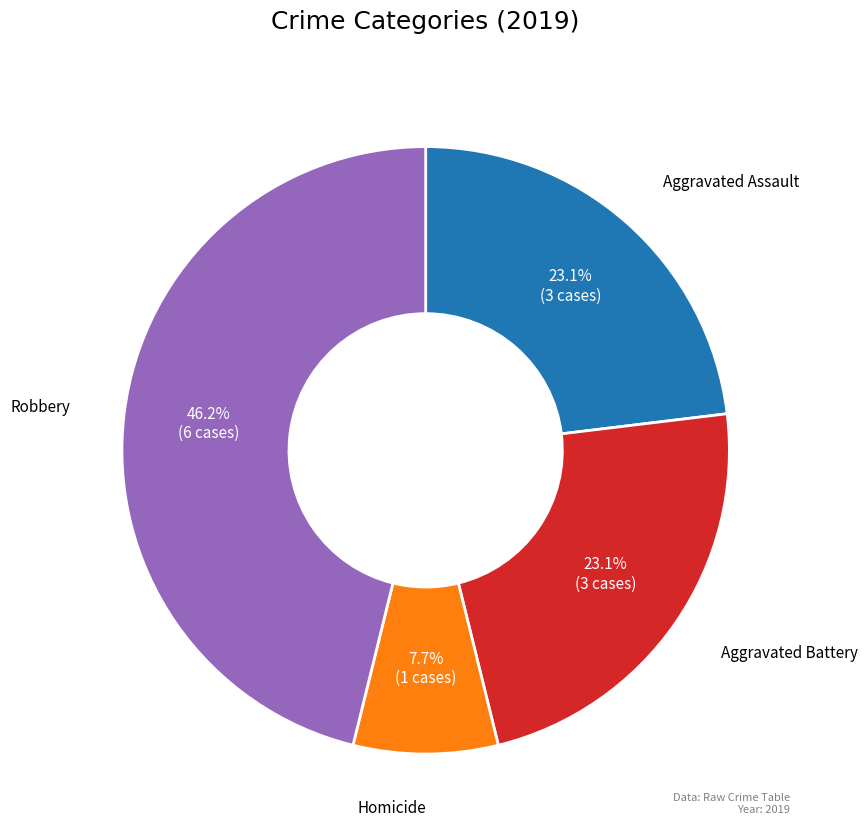

Does any single category account for the majority?

No